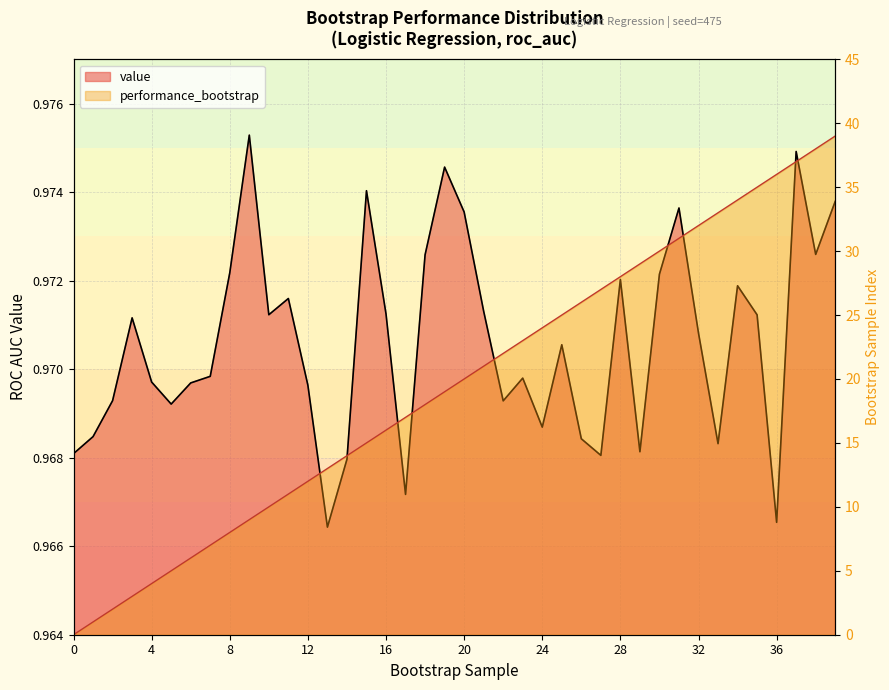

True or false: value has more than 0 interior local peaks.

True